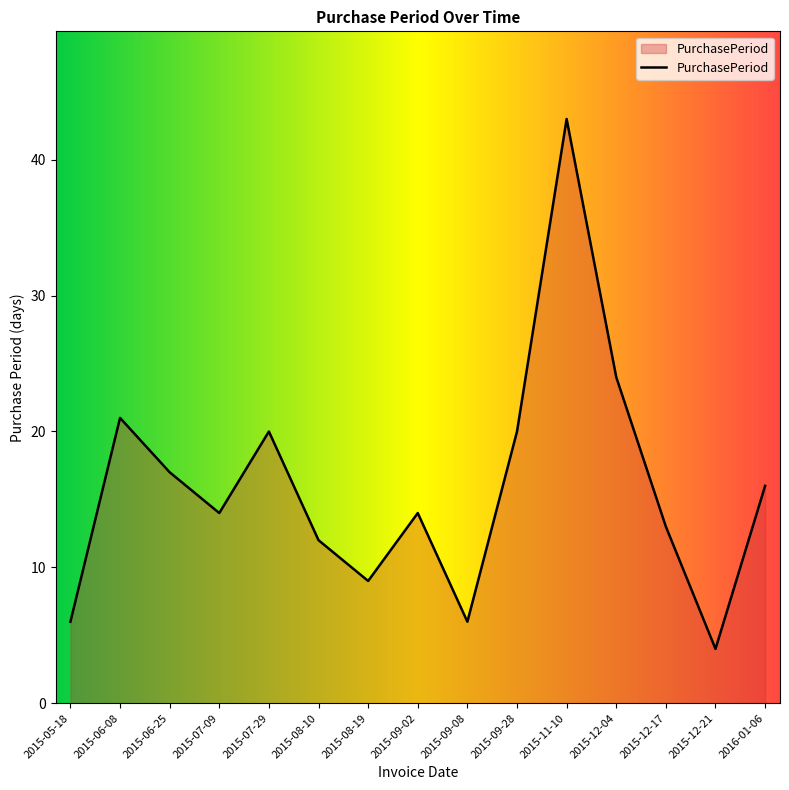

At which label is the value closest to 23?

2015-12-04